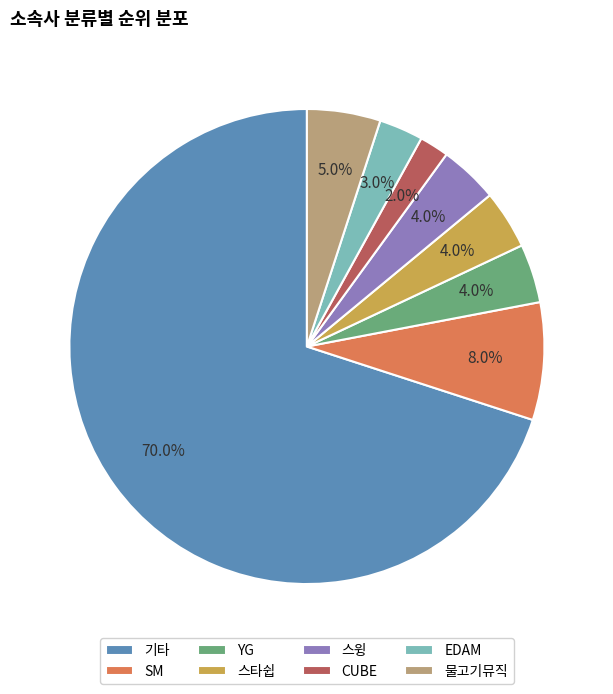

What is the smallest slice in the pie chart?

CUBE